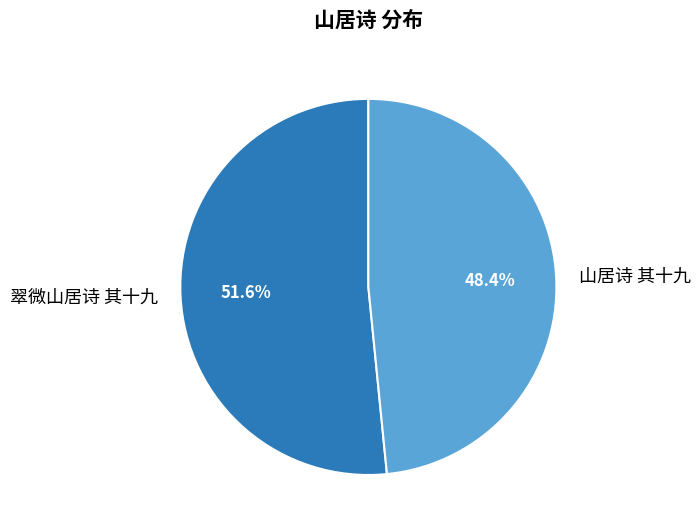

How many segments does this pie chart have?

2